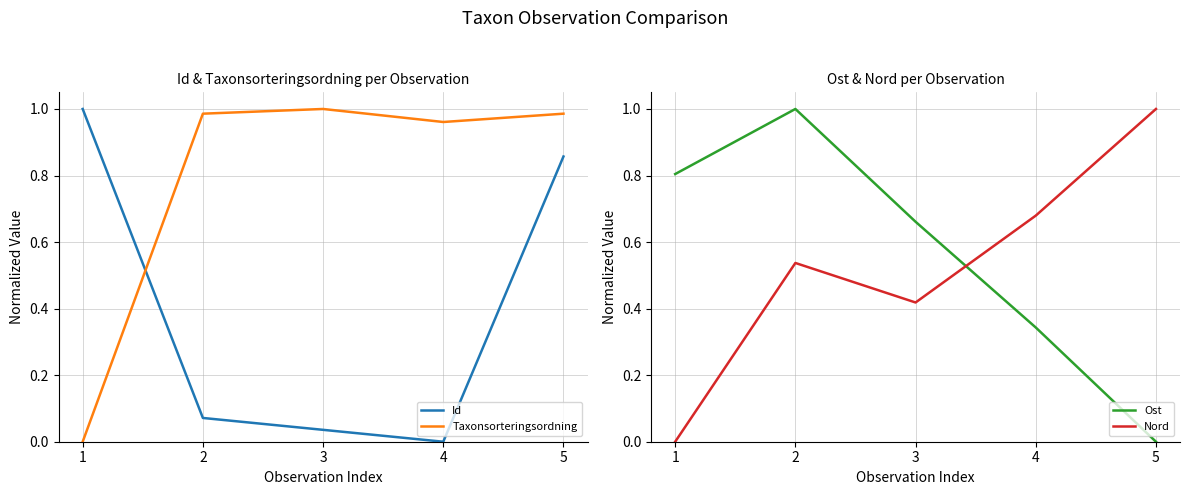

True or false: Id and Nord intersect in this chart.

True